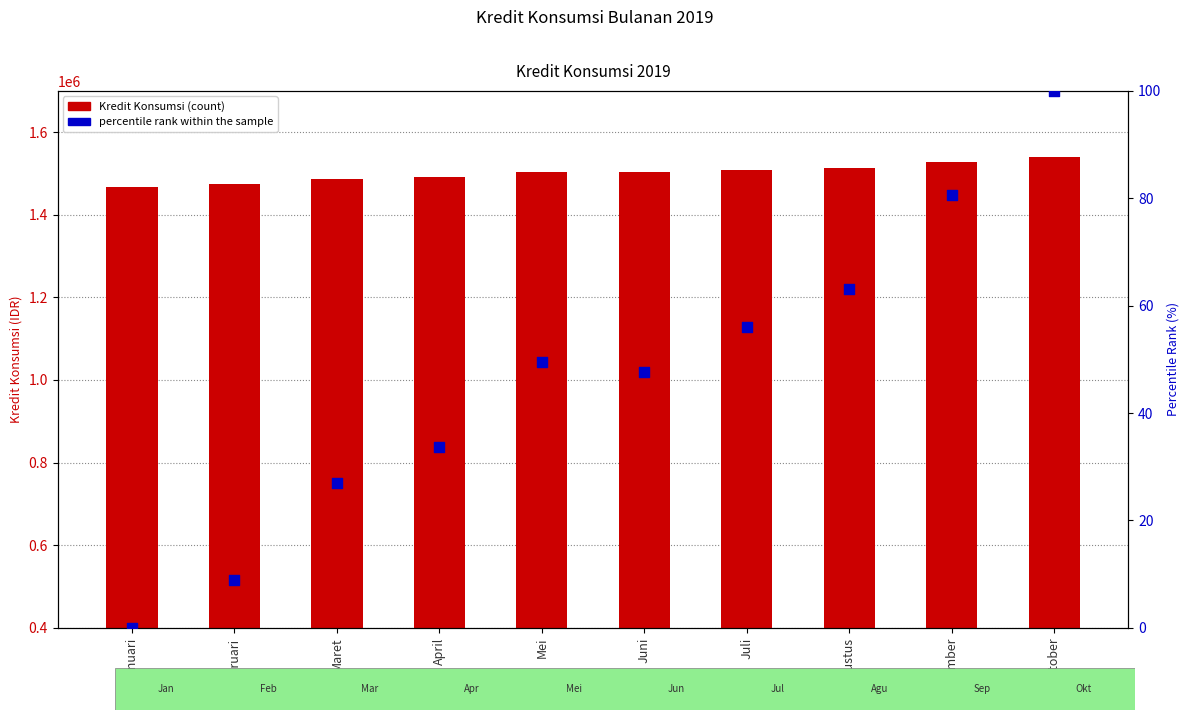

Is the value of percentile rank within the sample at Agustus greater than the value of Kredit Konsumsi at Oktober?

No